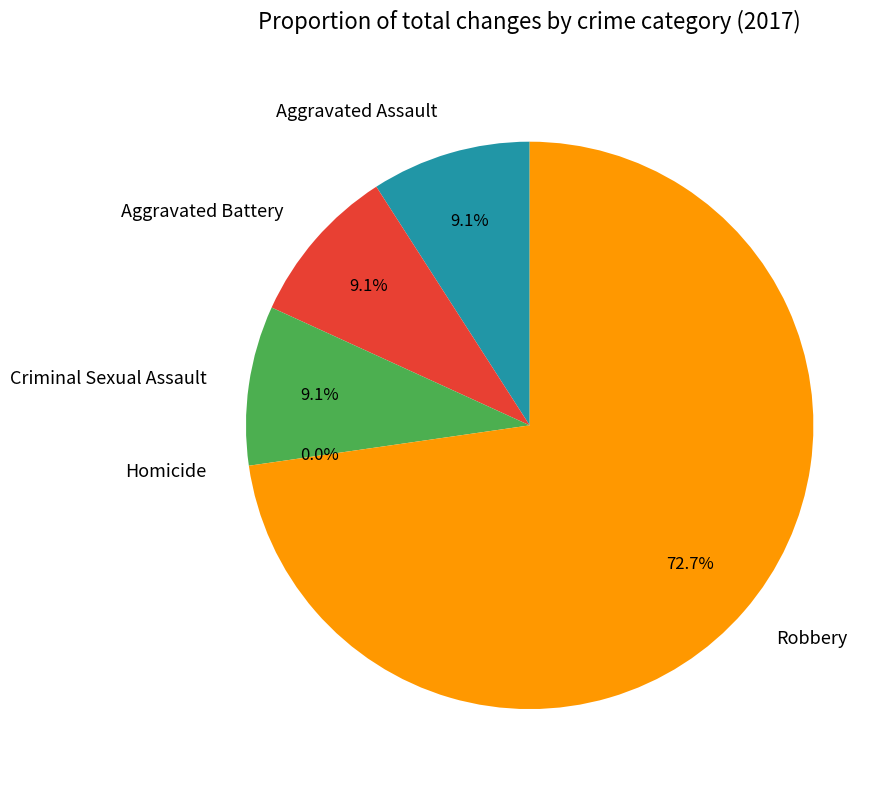

What is the smallest slice in the pie chart?

Homicide